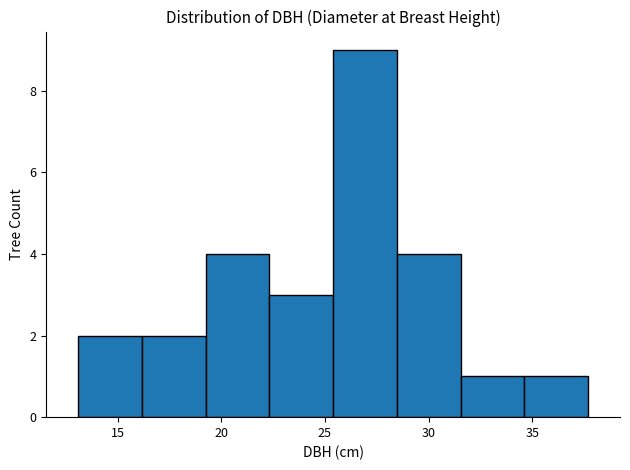

How tall is the bar that spans 34.5 to 37.5 on the x-axis? Neither the bar edges nor the heights are printed on the chart, so give them approximately, as read against the axes.

1